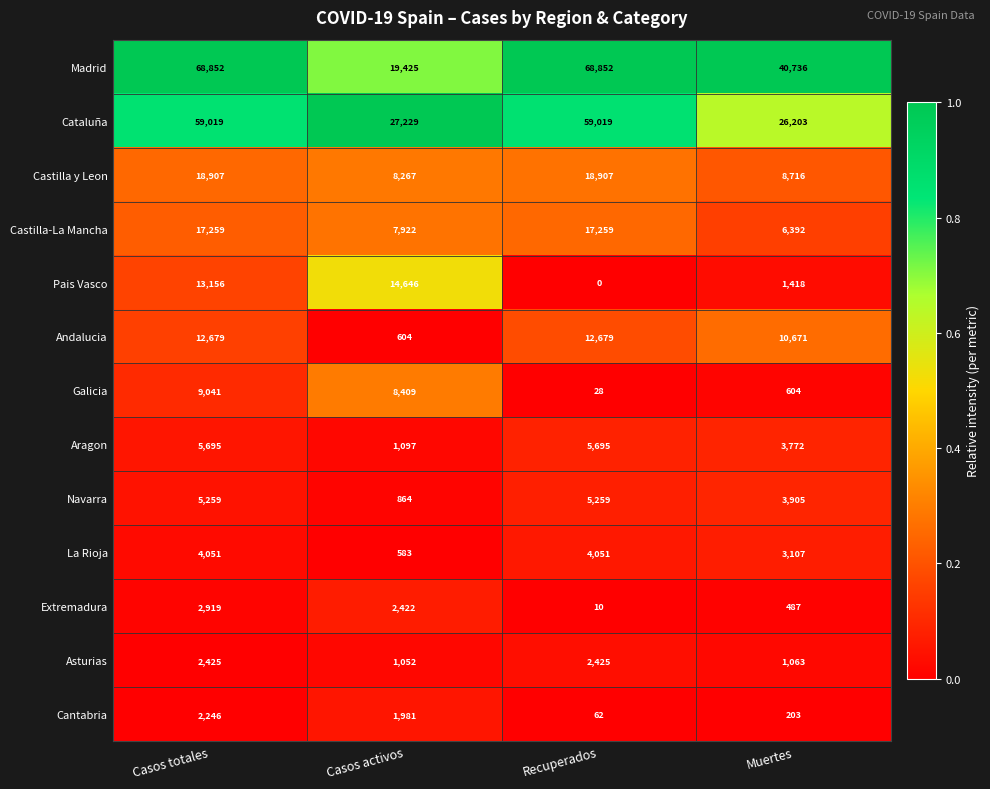

List the labels in order of Cantabria value, smallest first.

Recuperados, Muertes, Casos activos, Casos totales